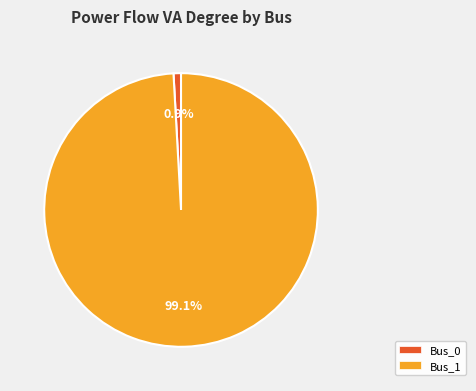

Count the number of slices in the pie.

2